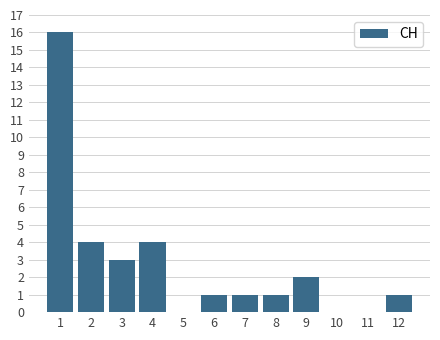

Reading left to right, list all the values displayed in this chart.

1=16	2=4	3=3	4=4	5=0	6=1	7=1	8=1	9=2	10=0	11=0	12=1